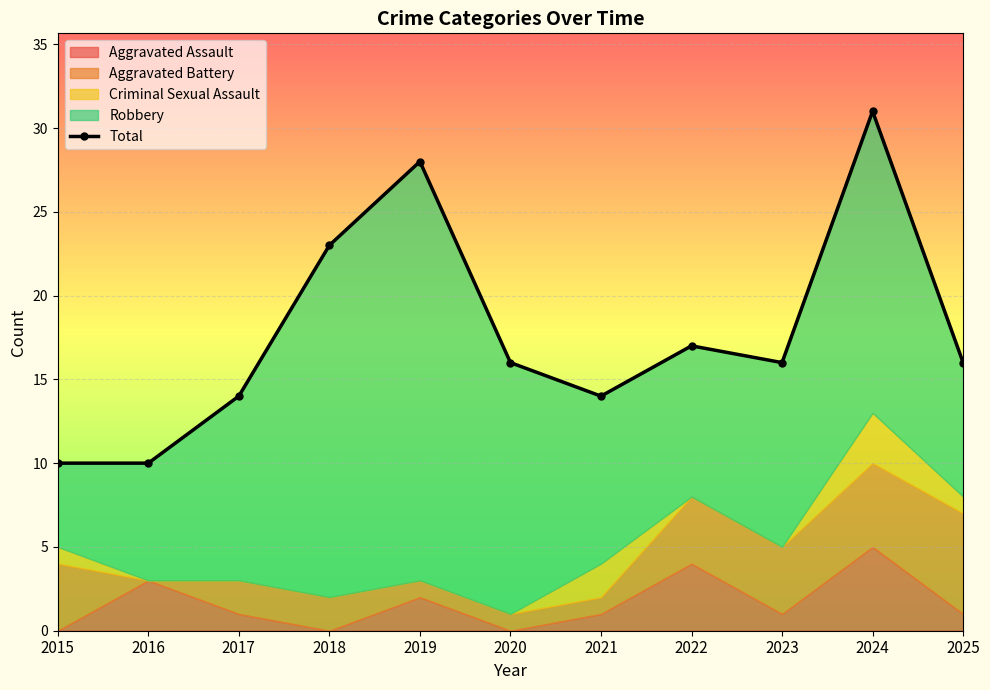

How many lines are shown in the chart?

1